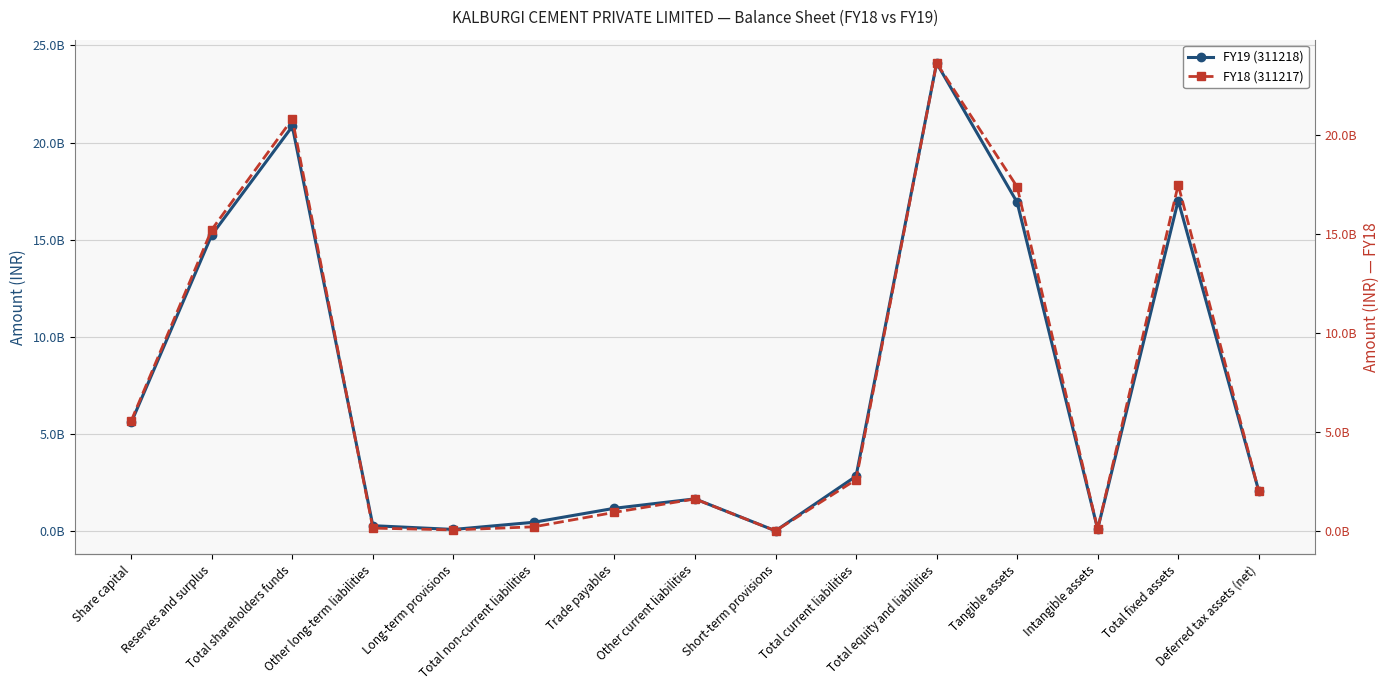

The FY18 (311217) series shows 163704418 at Intangible assets. True or false?

False